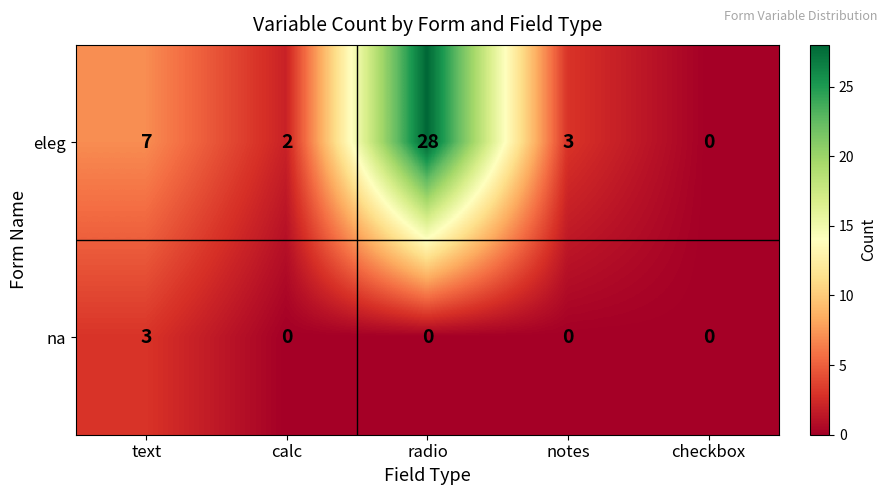

Which category has the highest value in the na series?

text